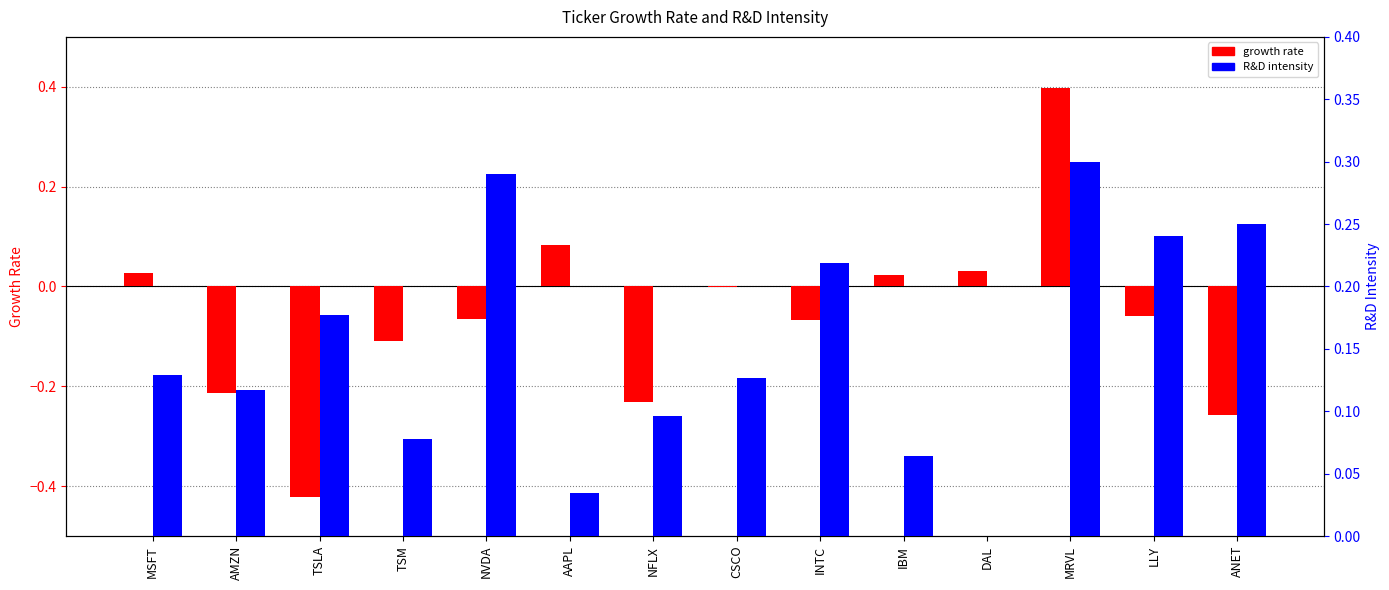

How many data points in disruptive_analysis_growth_rate are less than 0?

9